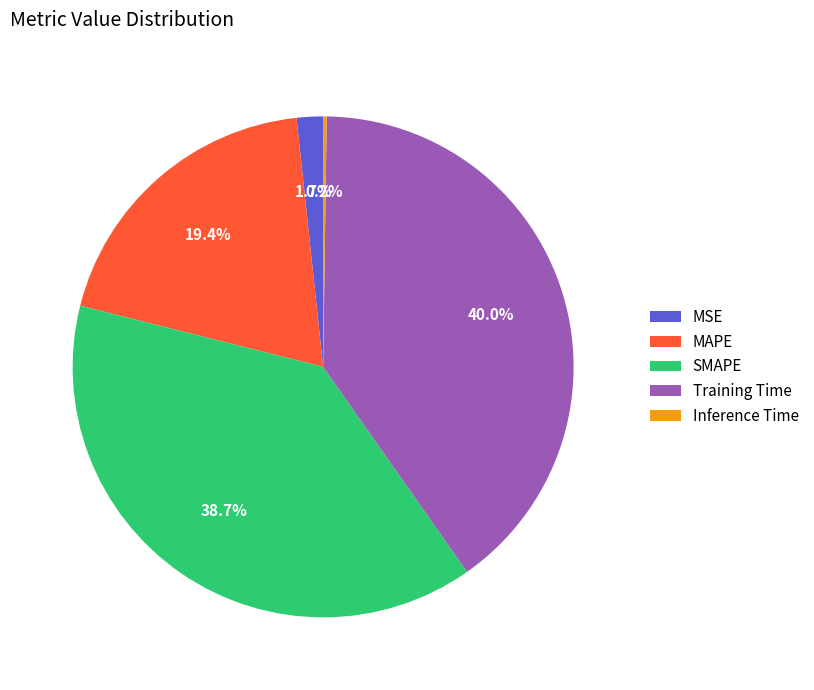

What percentage is the Training Time slice, to the nearest percent?

40%